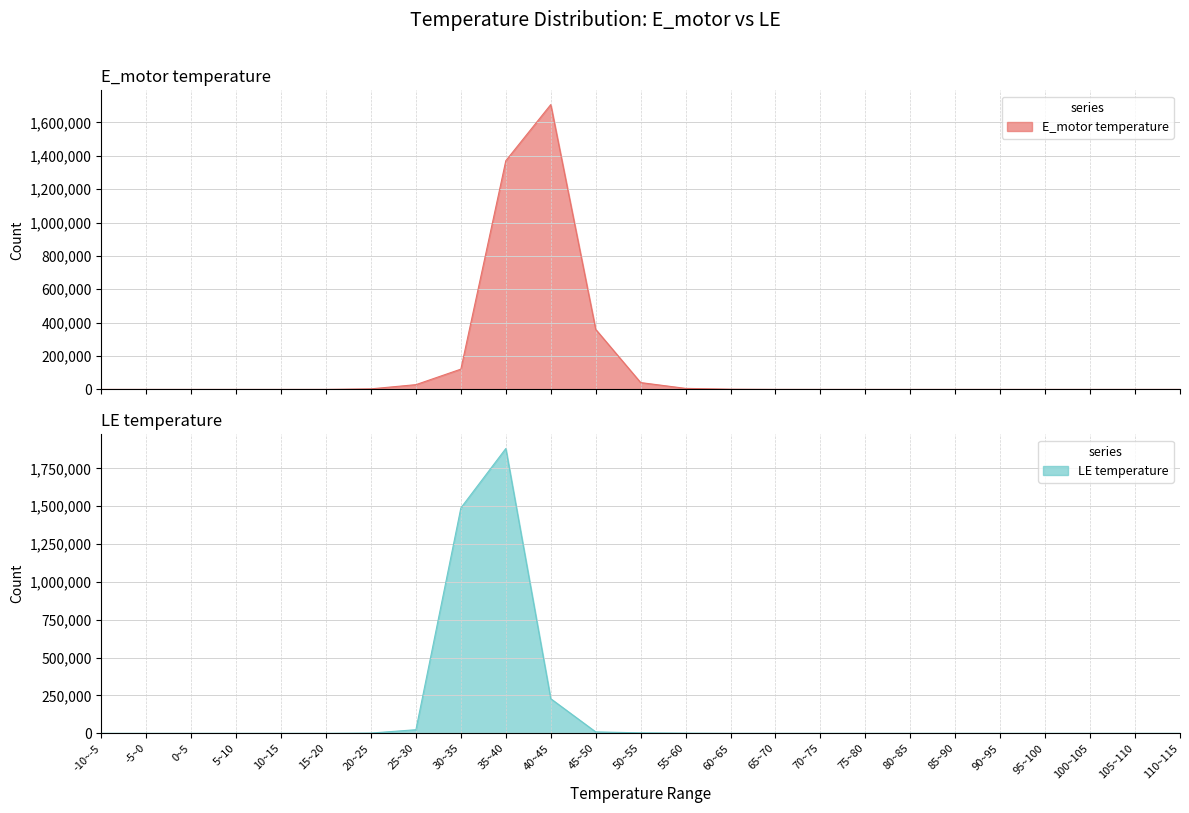

In E_motor temperature, how many points are higher than both neighbors (excluding endpoints)?

1